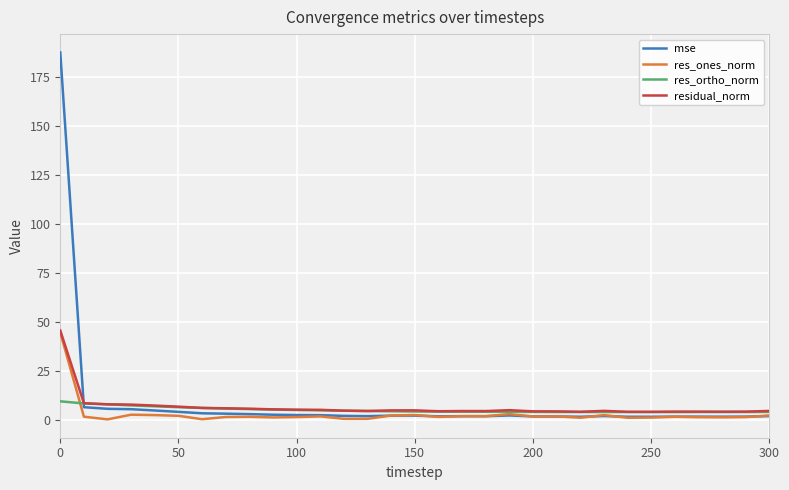

Which series has the largest range (max minus min)?

mse